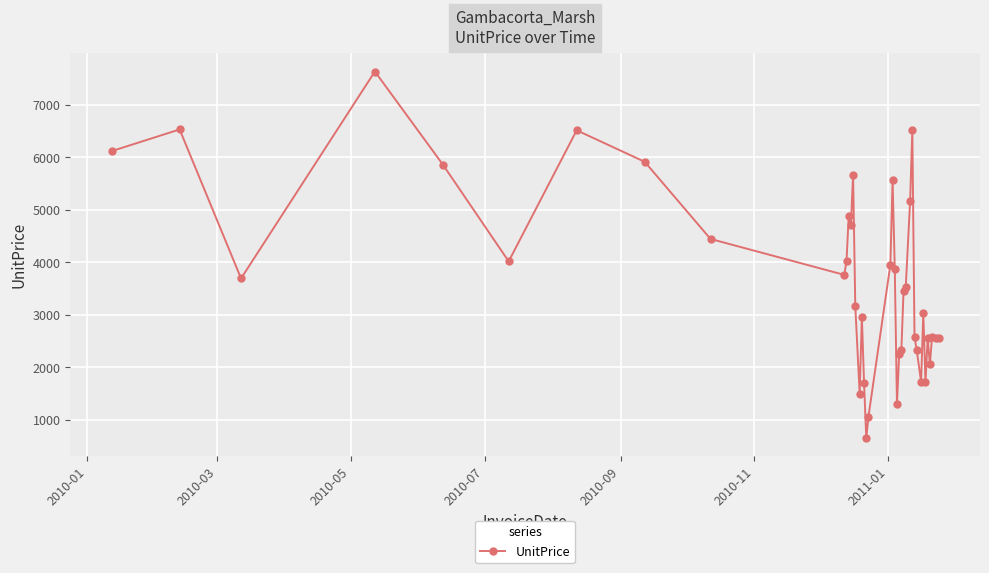

True or false: the data has more than 0 interior local peaks.

True